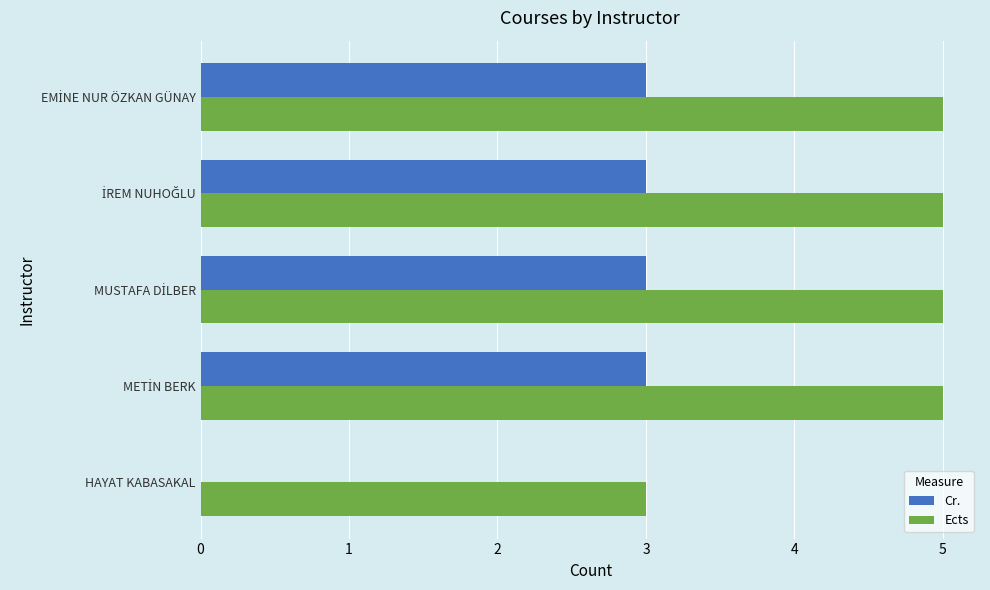

What is the maximum value shown in the chart?

5